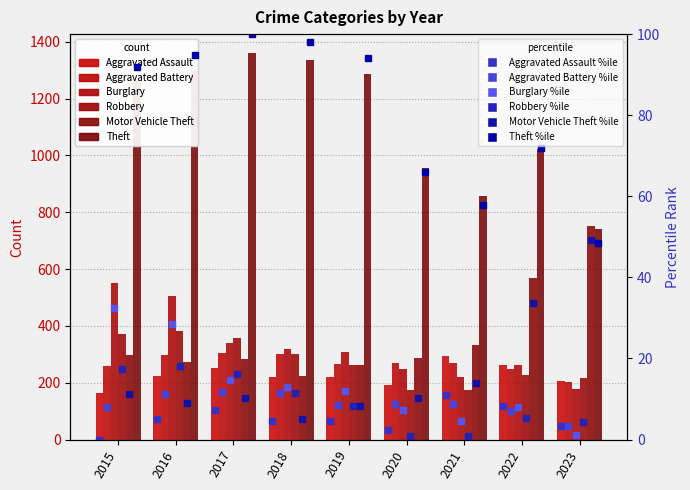

What is the value of the Burglary bar at the 4th from the left?

319.0